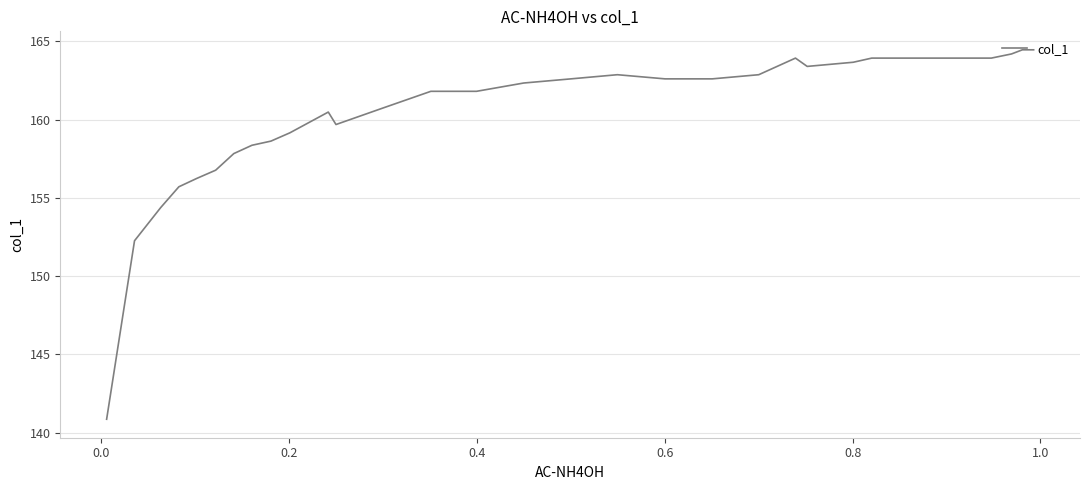

Is it true that the value at 0.8 is 163.9?

True